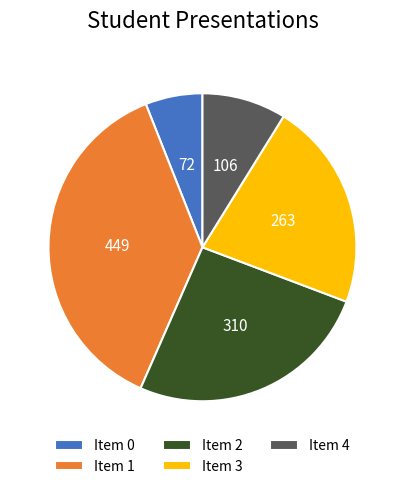

Count the number of slices in the pie.

5